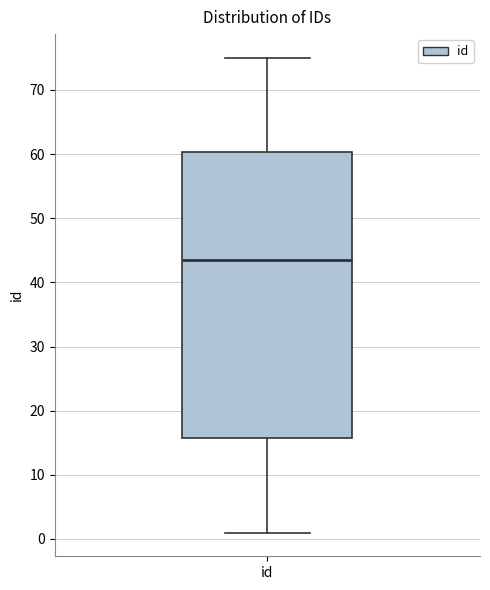

Where is the upper edge of the box for id on the y-axis? The values are not printed on the chart, so give them approximately, as read against the axis.

60